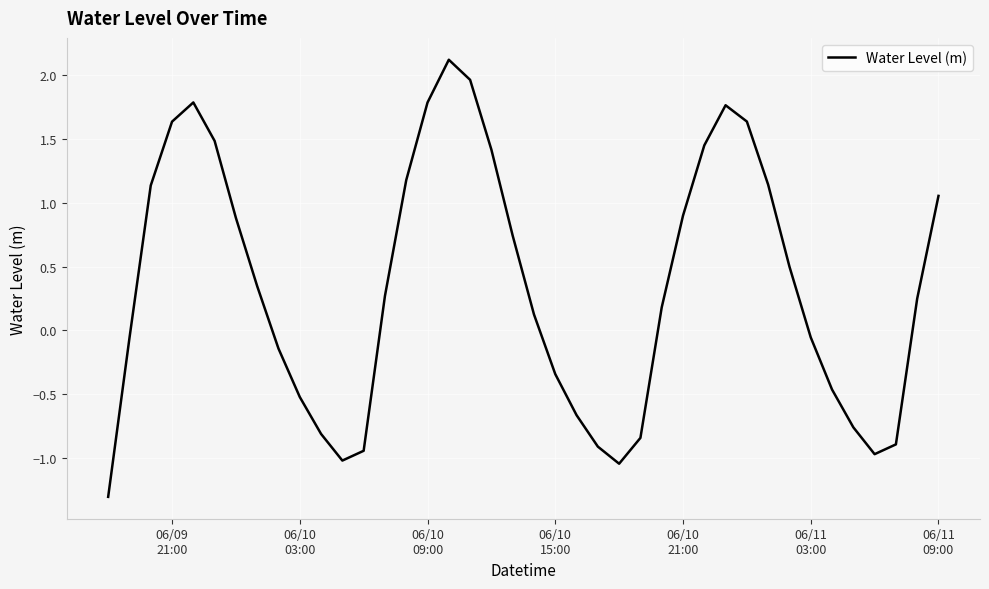

True or false: the data has more than 0 interior local peaks.

True